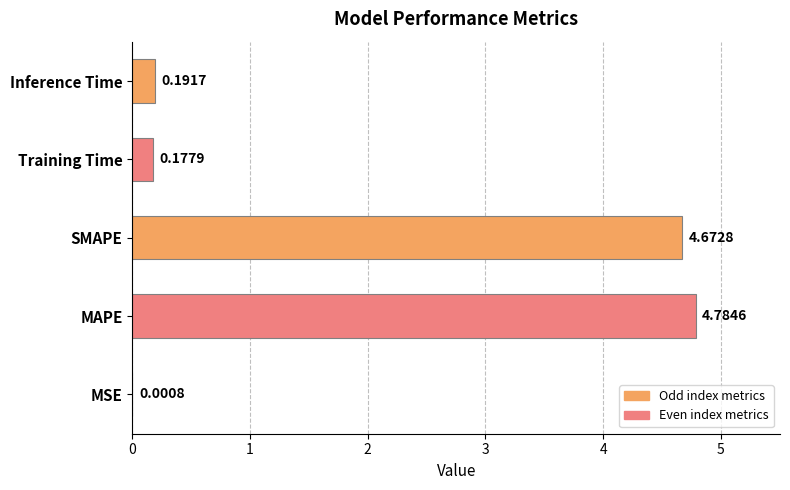

Which category has the highest value across all series?

MAPE